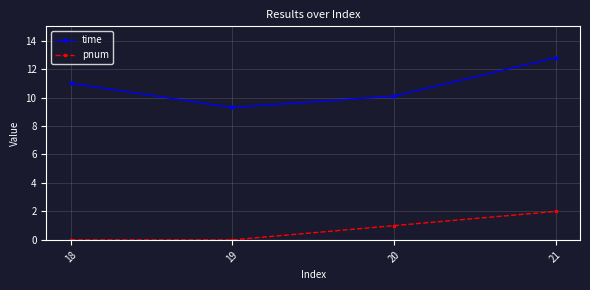

True or false: pnum and time intersect in this chart.

False